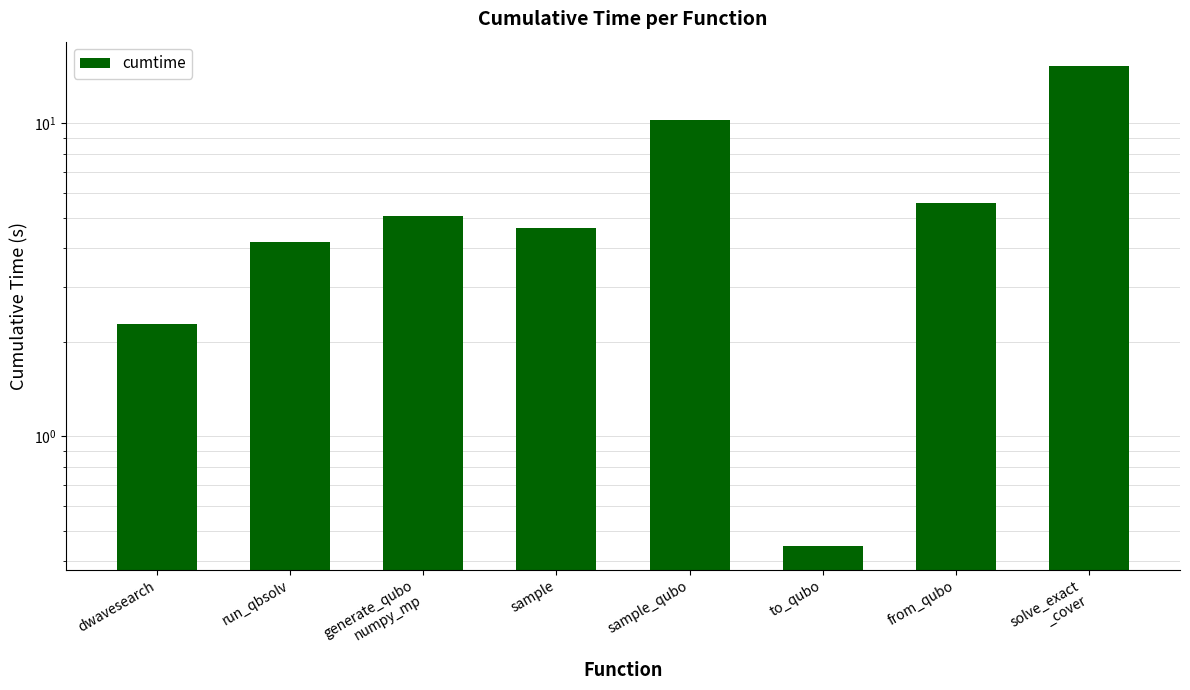

What is the value of the 1st bar from the left?

2.3